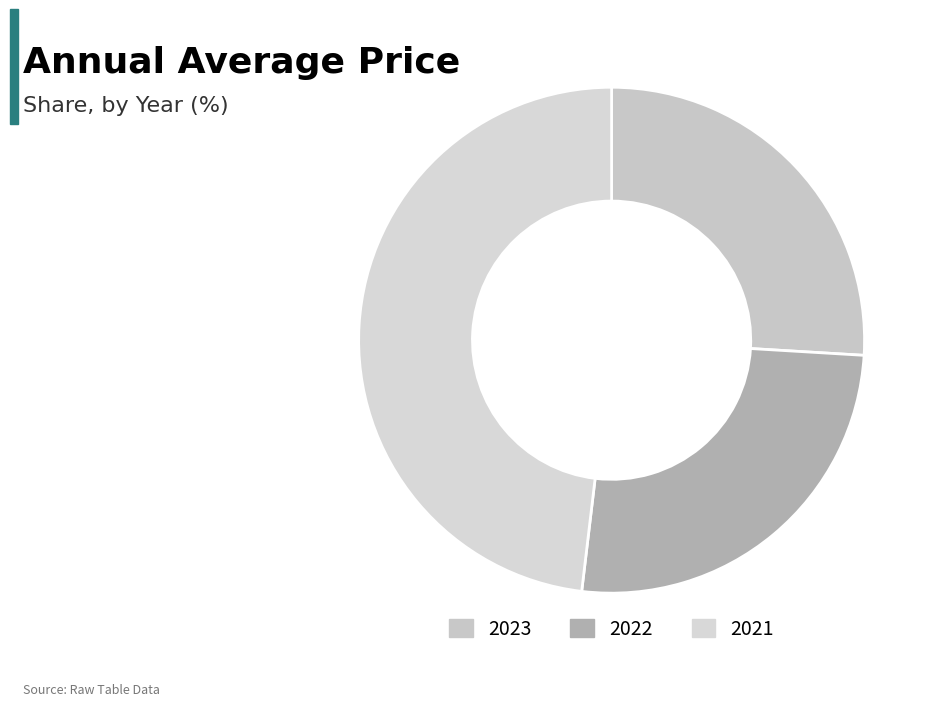

How much of the chart is everything except 2023?

74.0%